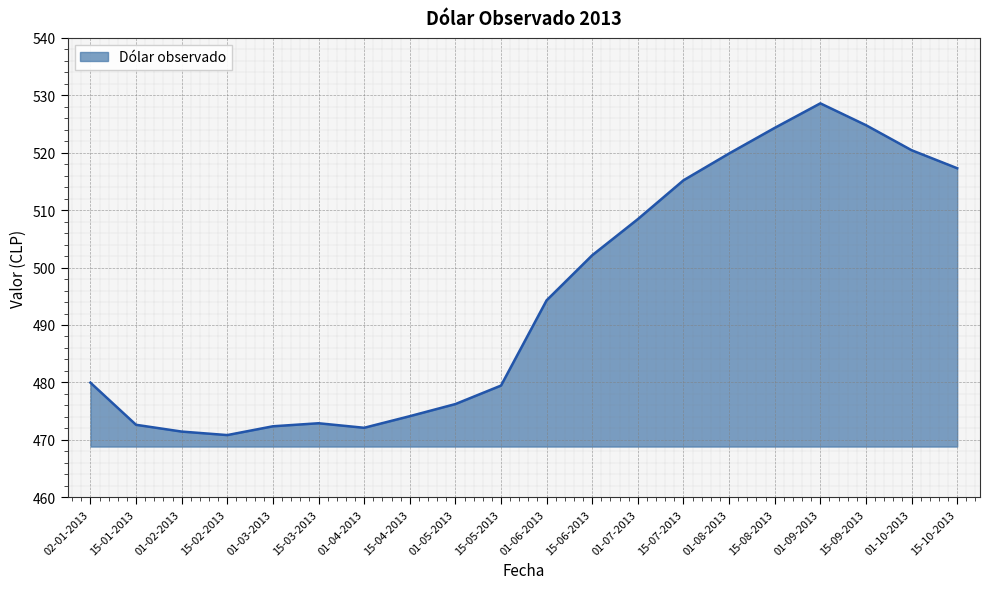

What is the change in value from 02-01-2013 to 01-10-2013?

+40.5